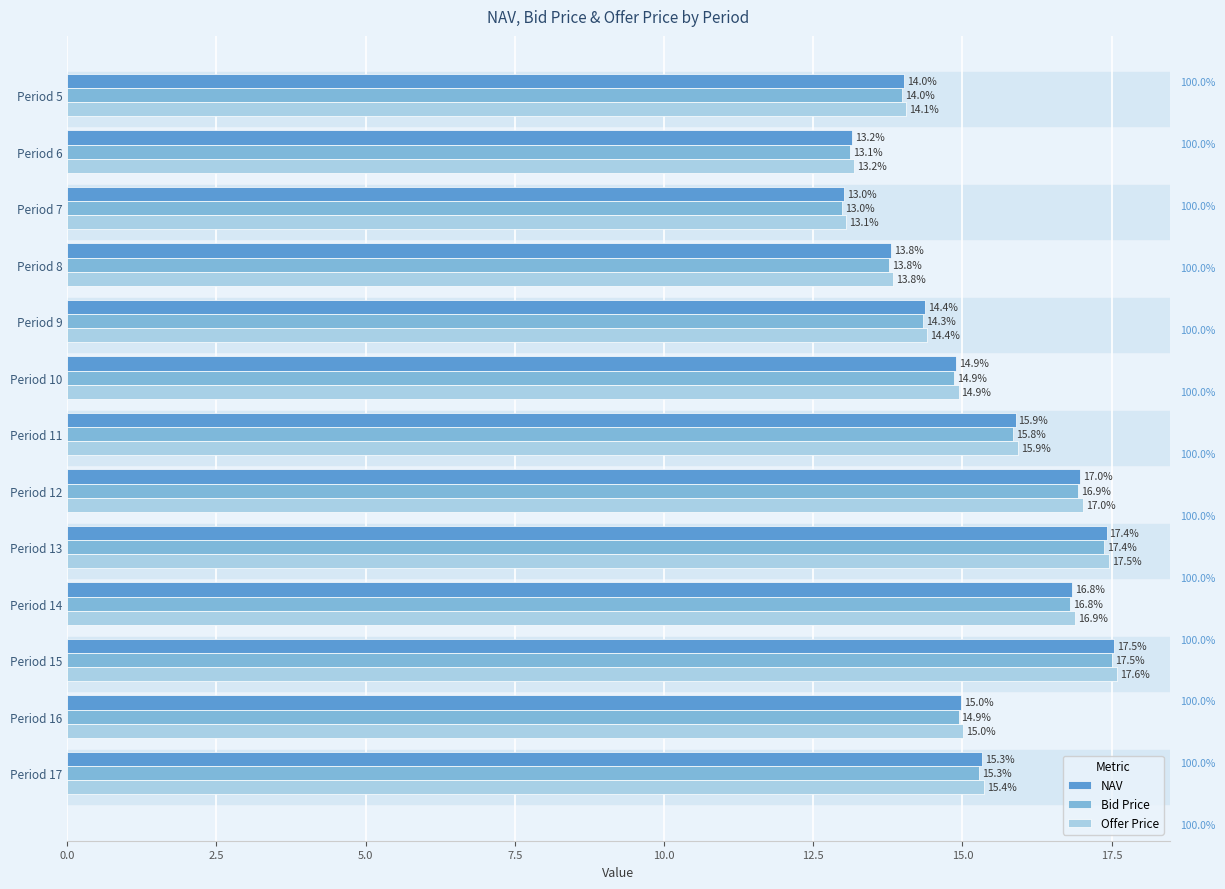

How many values in the Offer Price series exceed 15?

7